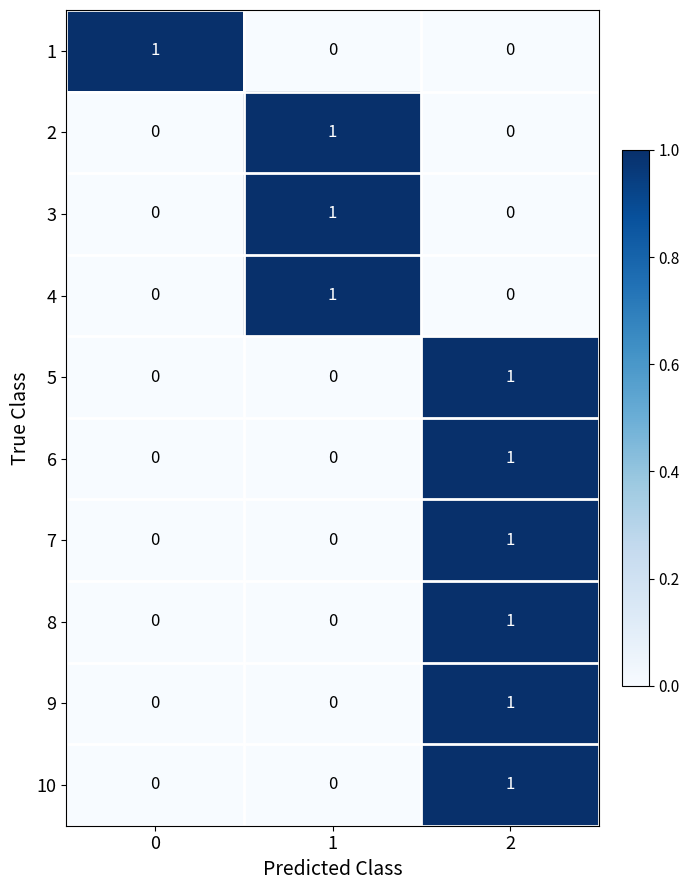

Reading right to left, transcribe all the data shown in this chart.

1: 0	0	1
2: 0	1	0
3: 0	1	0
4: 0	1	0
5: 1	0	0
6: 1	0	0
7: 1	0	0
8: 1	0	0
9: 1	0	0
10: 1	0	0